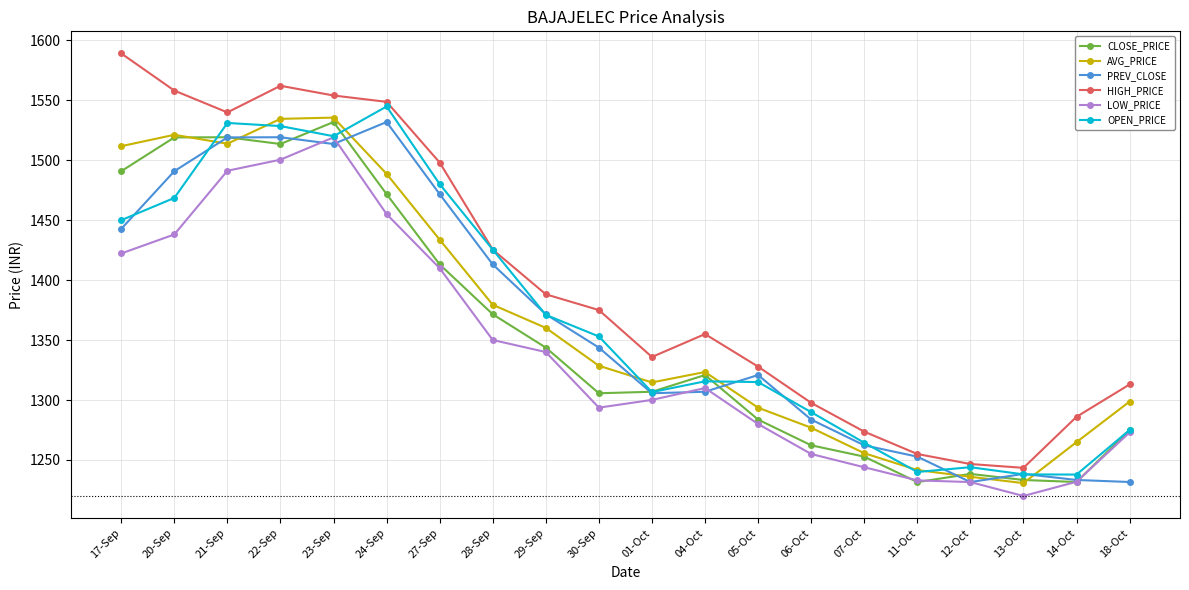

Read the AVG_PRICE value at 04-Oct.

1323.4